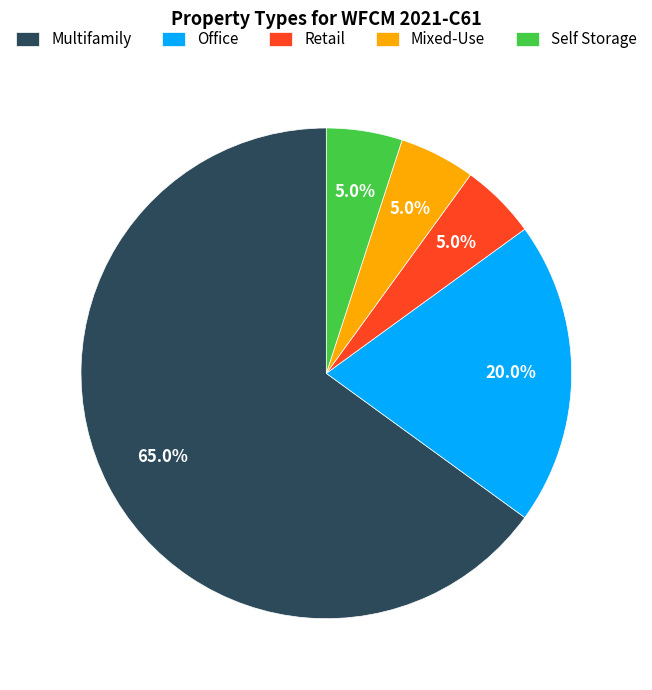

How many segments does this pie chart have?

5